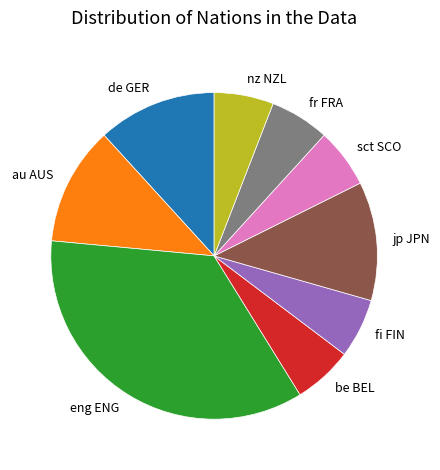

Do eng ENG and fi FIN together represent more than half of the pie?

No